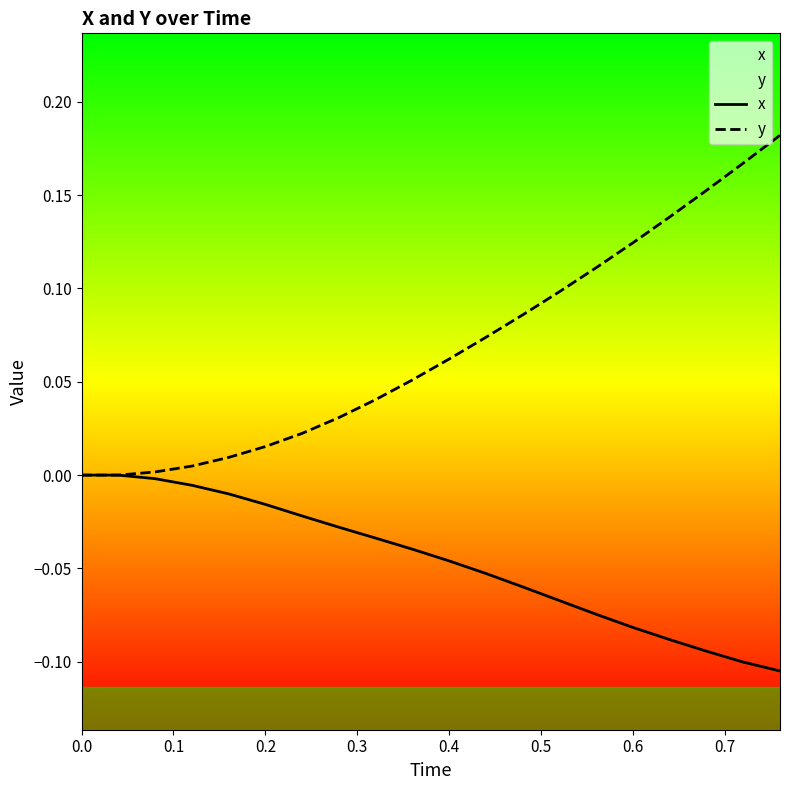

Which series has the widest spread of values?

y